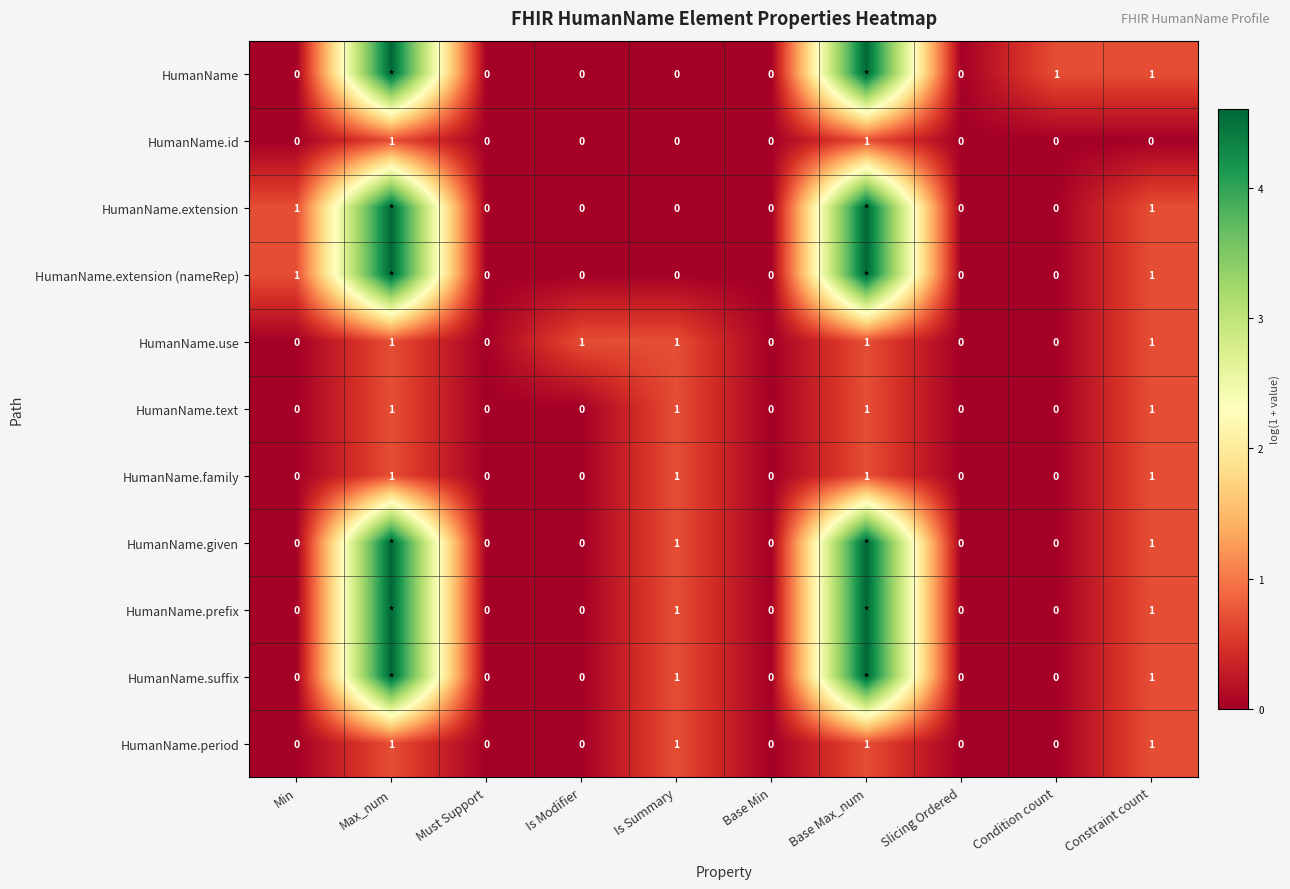

Is the value of HumanName.period at Constraint count greater than the value of HumanName.given at Condition count?

Yes